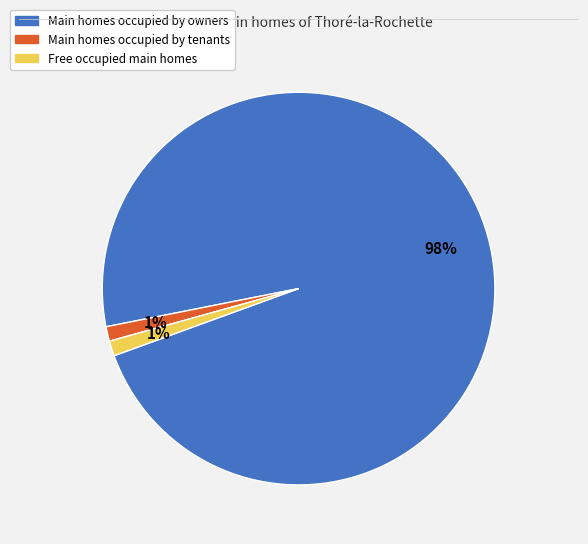

To the nearest percent, what is the average slice percentage?

33%